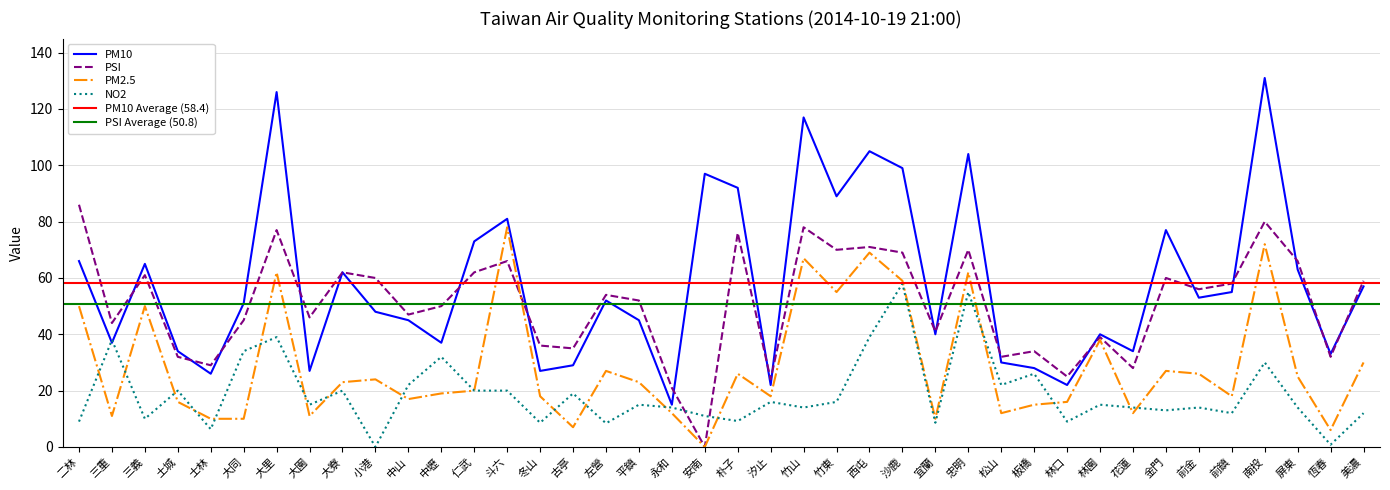

The PSI series shows 77.0 at 大里. True or false?

True